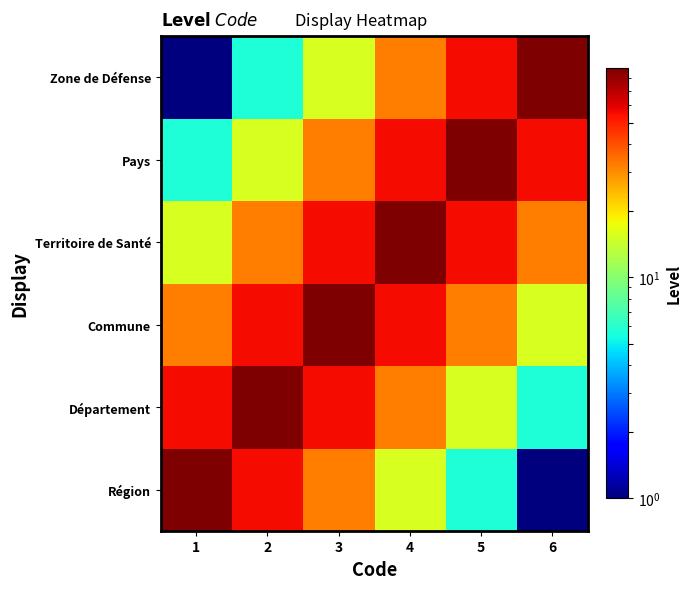

At how many categories does at least one series exceed 42?

6